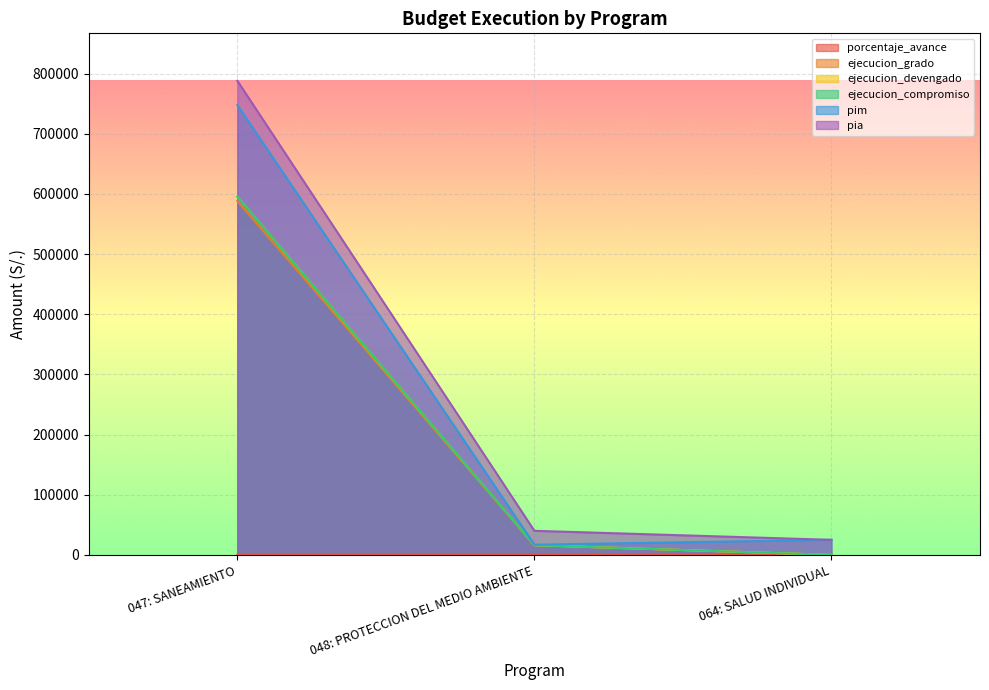

The value of pim at 048: PROTECCION DEL MEDIO AMBIENTE is 28014.2. True or false?

False